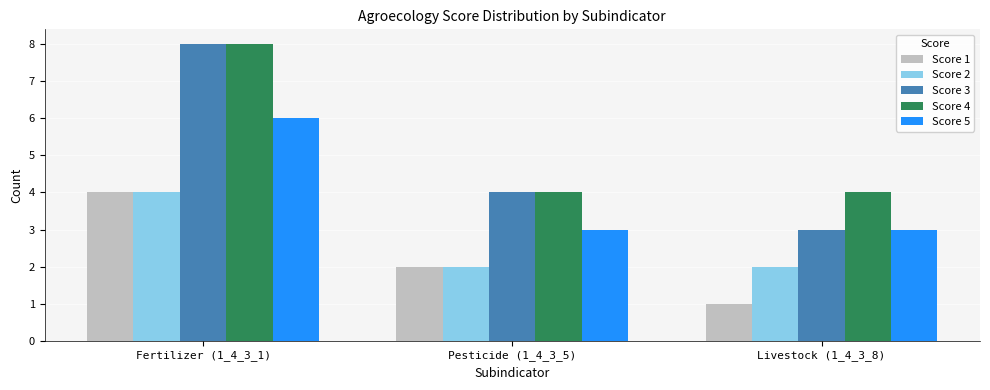

What value does the Score 1 series have at Livestock (1_4_3_8)?

1